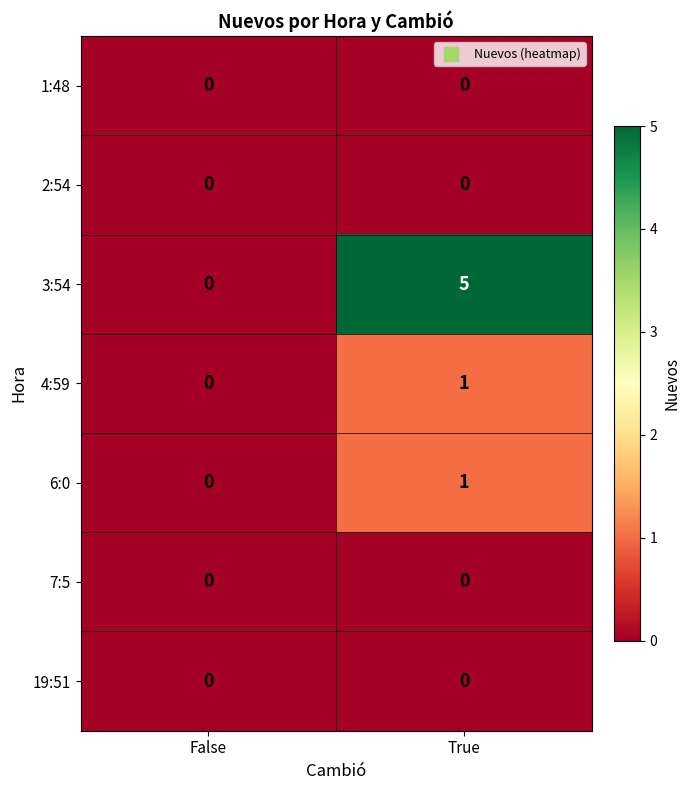

What is the sum of the 3:54 values at True and False?

5